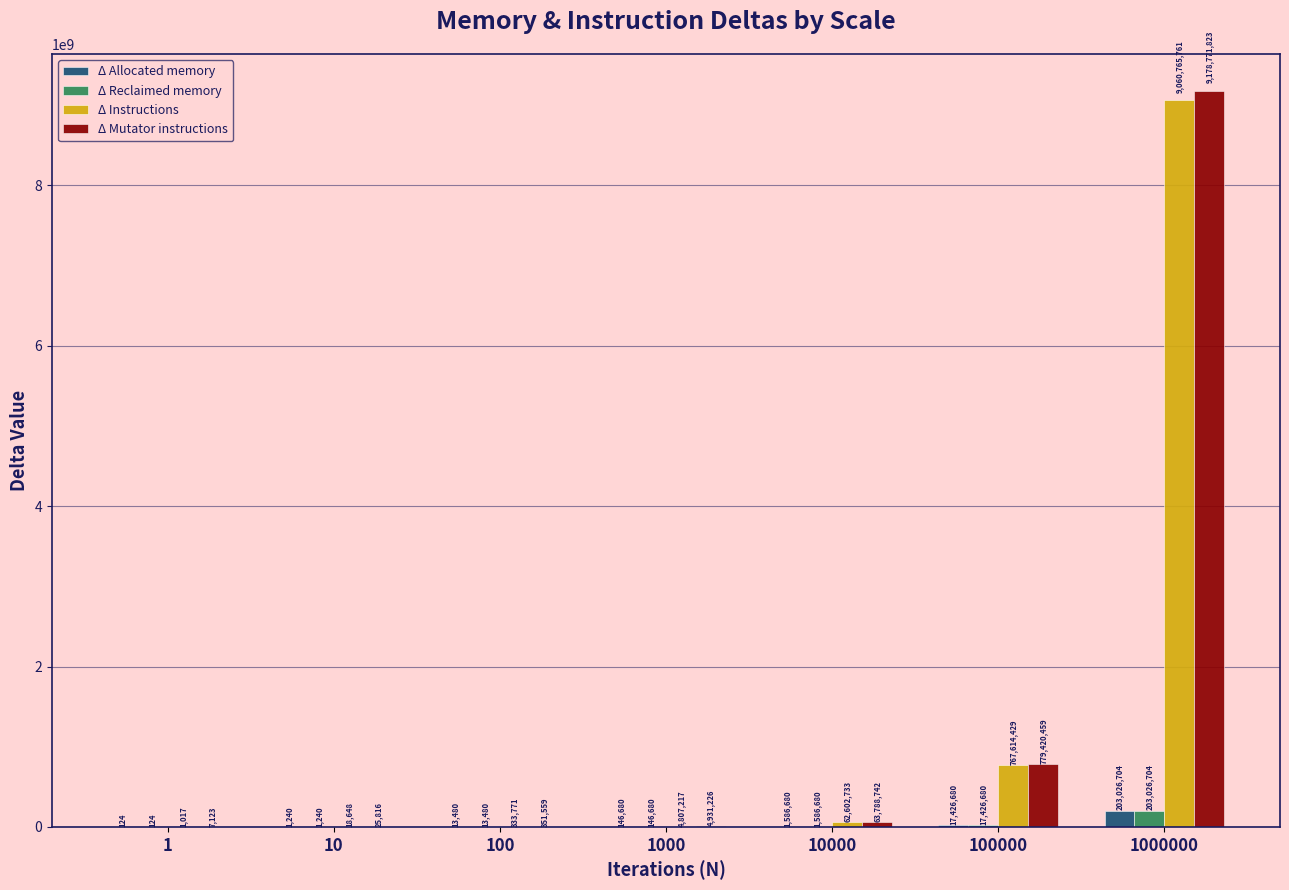

The Δ Allocated memory series shows 124 at 1. True or false?

True